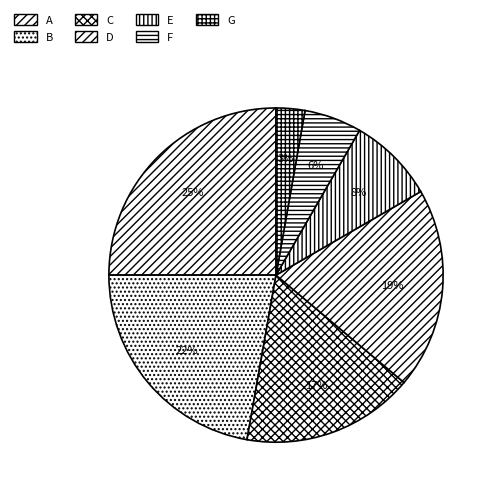

Does A represent more than half of the total?

No